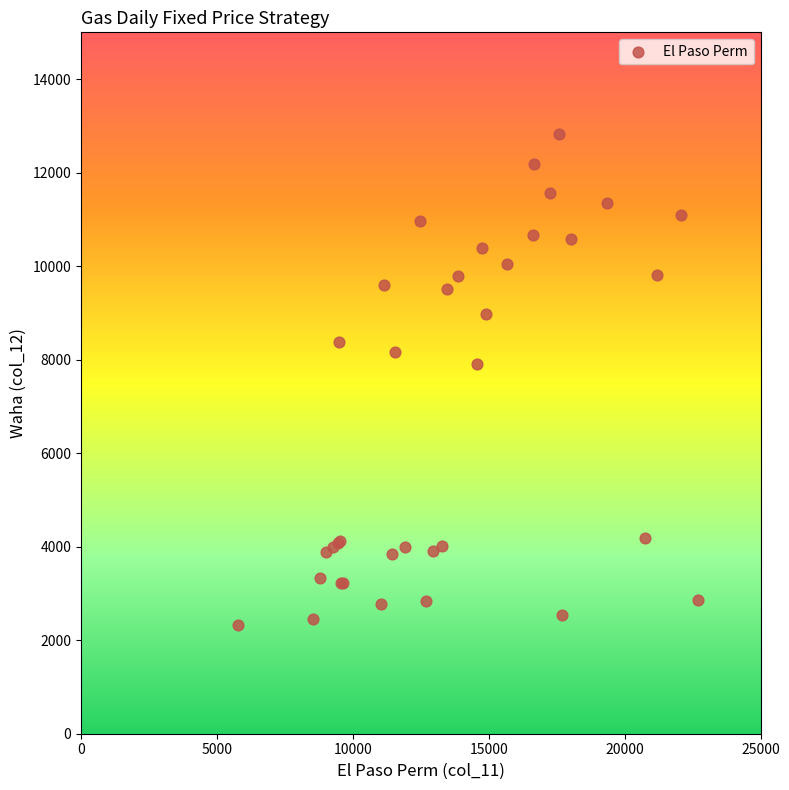

What Y value in the scatter plot is closest to 7578?

7915.4